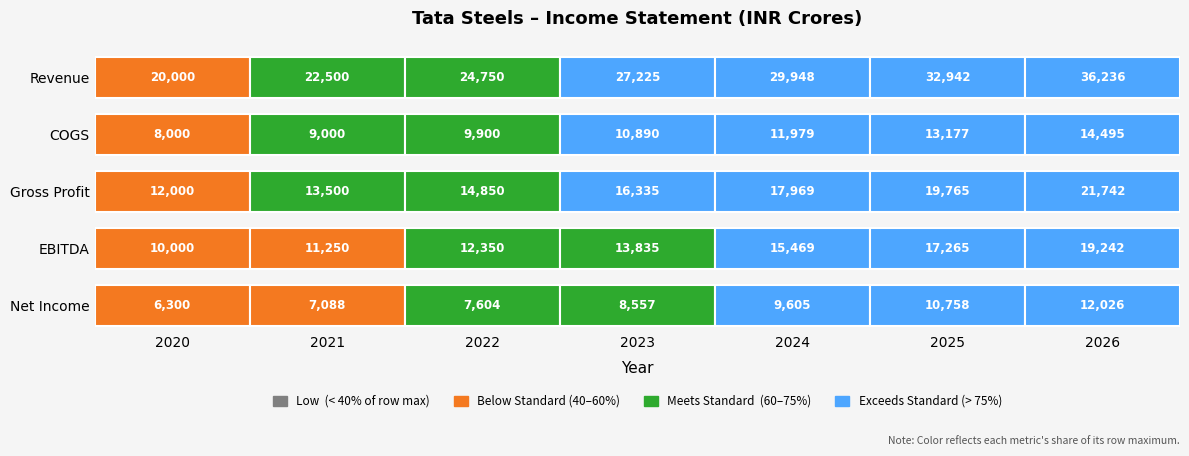

At which label does EBITDA reach its minimum?

2020